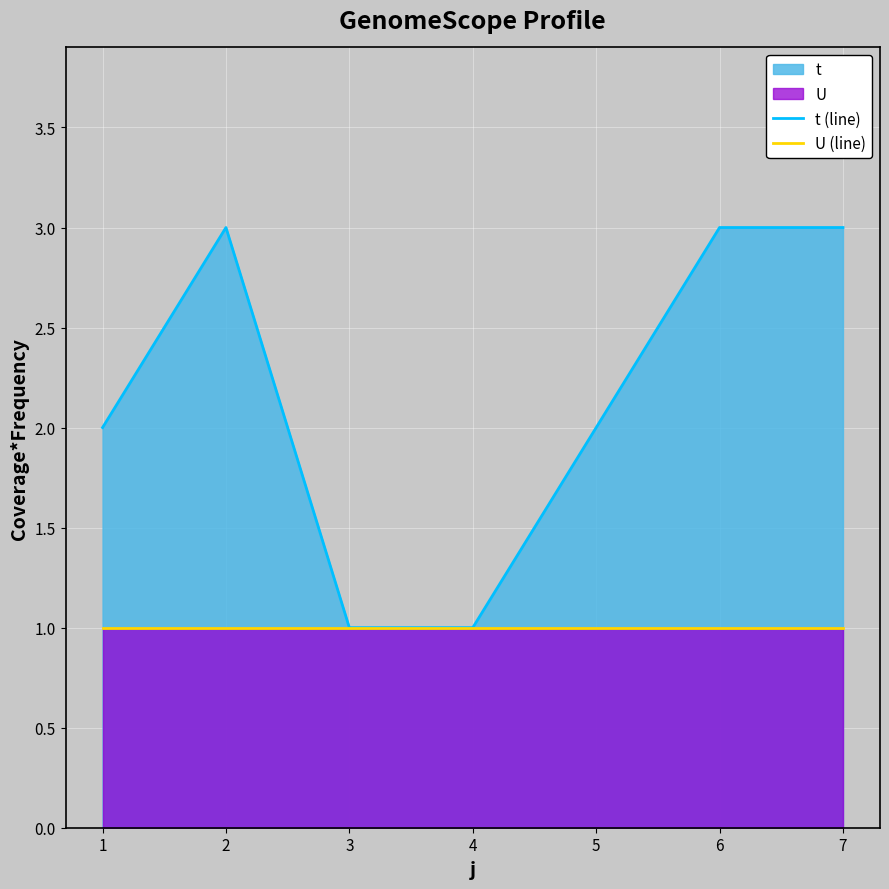

How many interior local peaks does the t (line) series have?

1